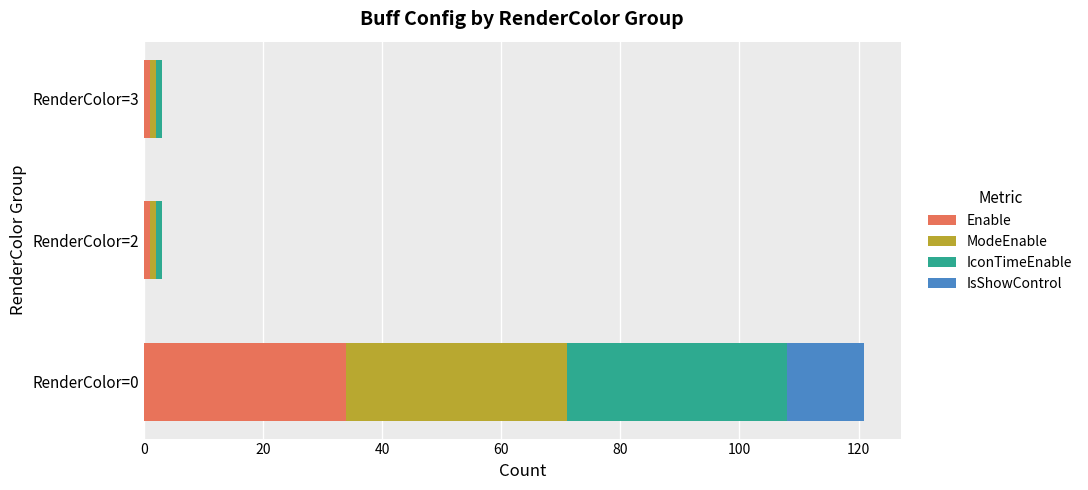

What is the maximum value for Enable?

34